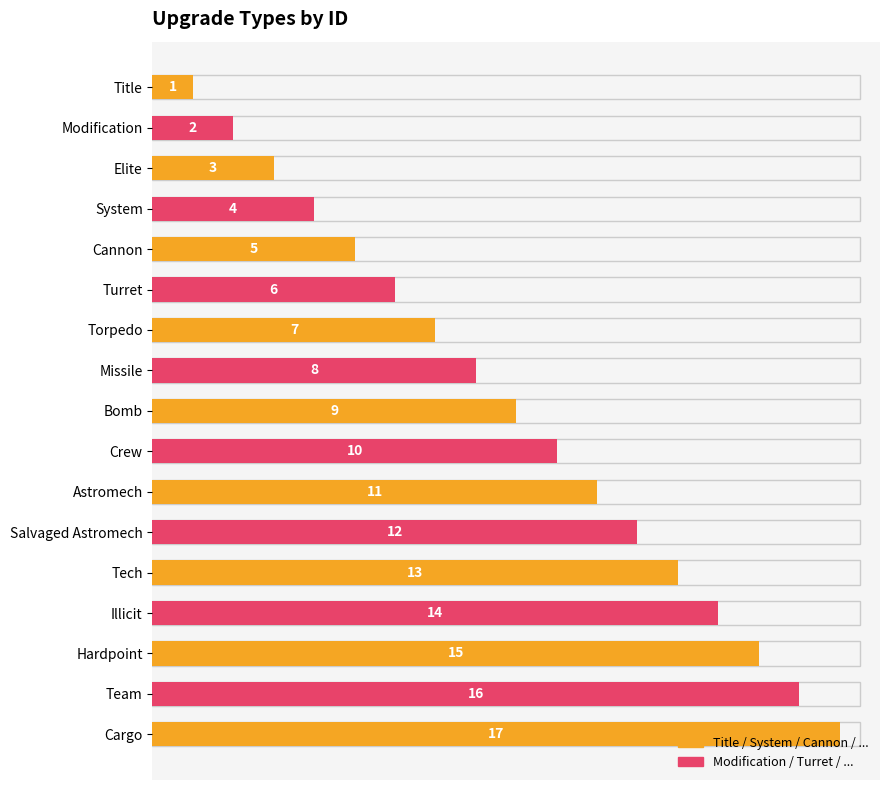

What is the minimum value shown in the chart?

1